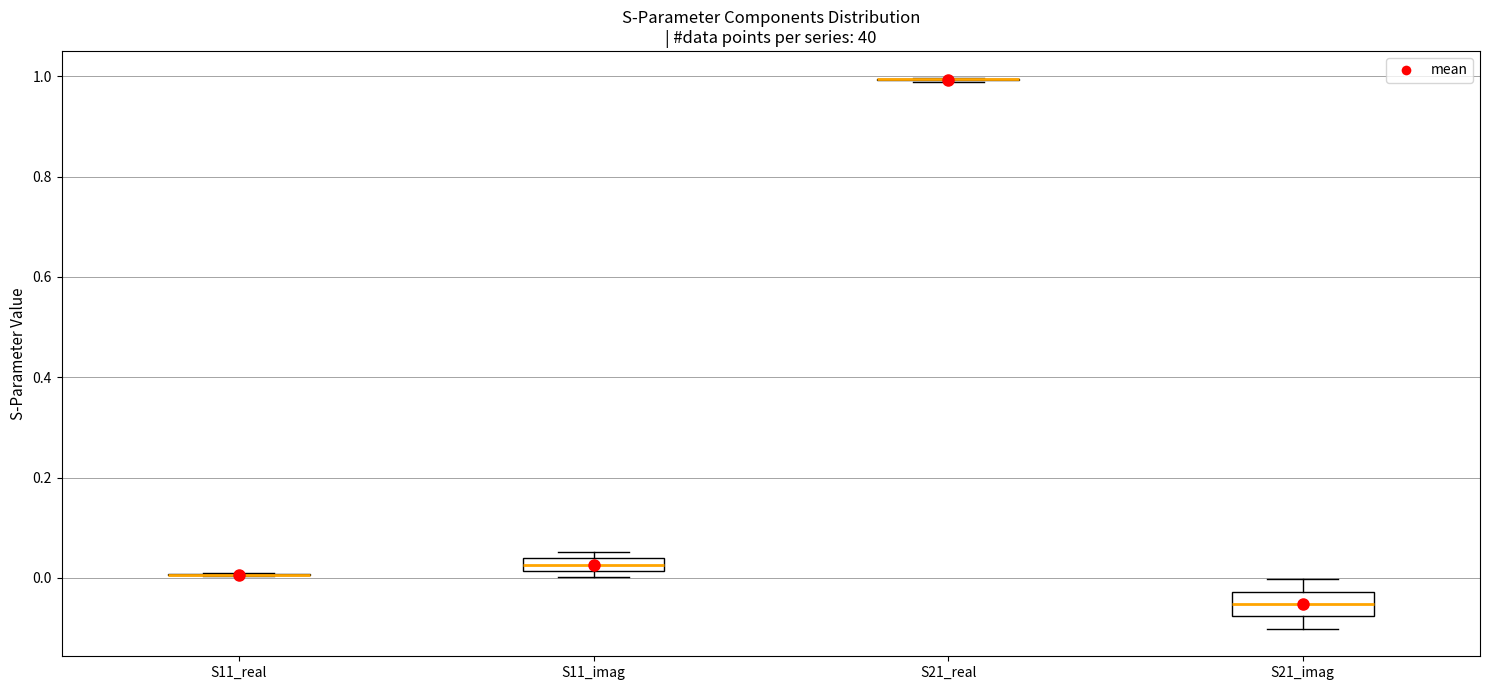

Where does the median line of the box for S21_imag sit on the y-axis? The values are not printed on the chart, so give them approximately, as read against the axis.

-0.06